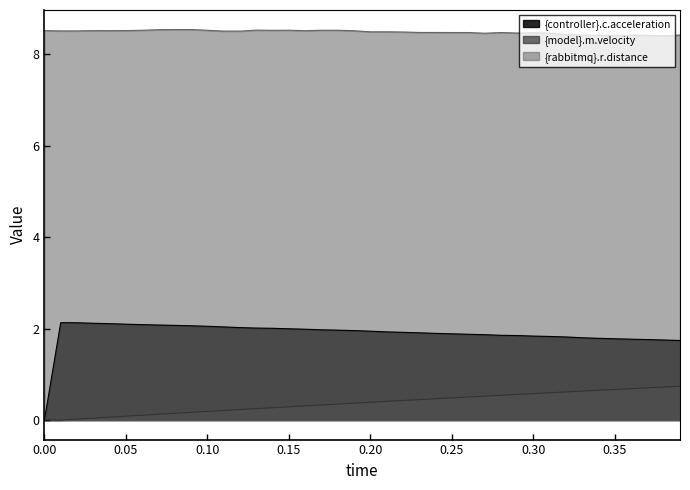

True or false: {model}.m.velocity and {rabbitmq}.r.distance cross at least once.

False